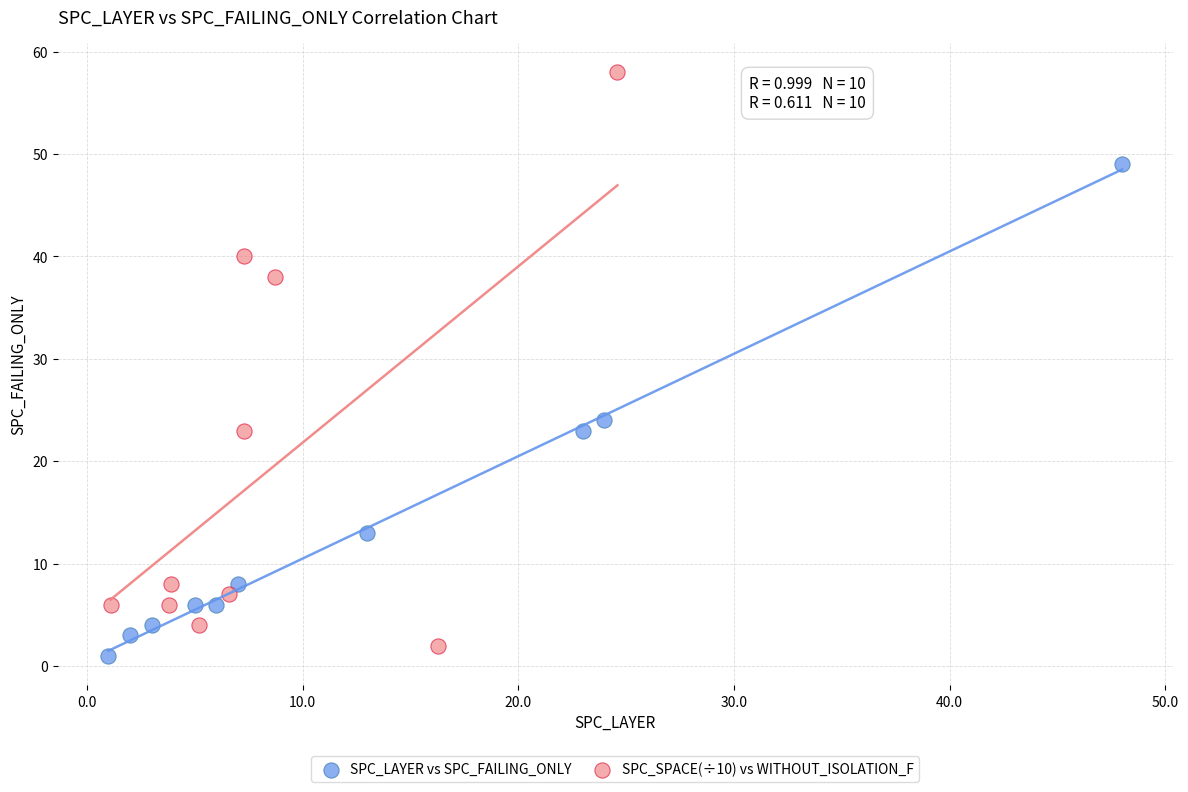

Which series contains the highest Y value?

SPC_SPACE(÷10) vs WITHOUT_ISOLATION_F